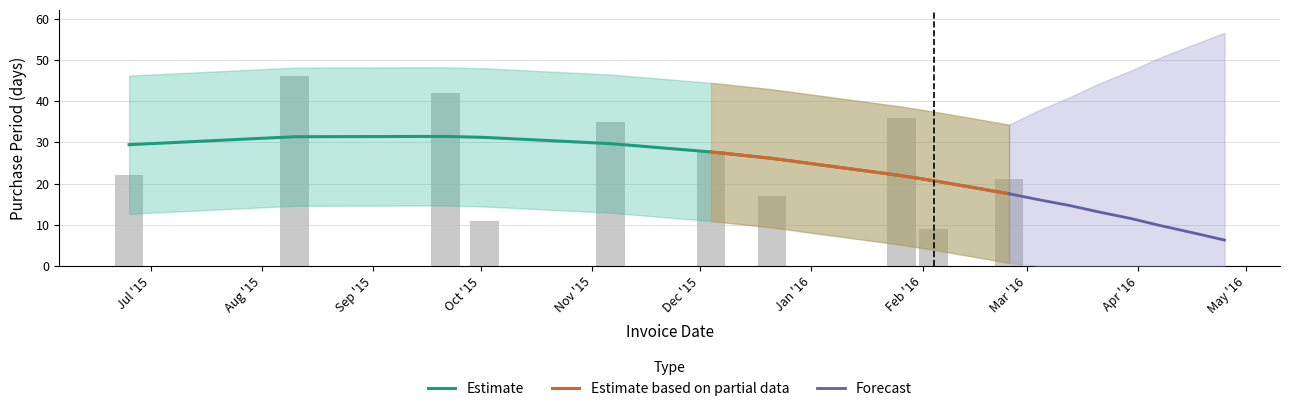

List the labels in order of value, largest first.

2015-08-10, 2015-09-21, 2016-01-26, 2015-11-06, 2015-12-04, 2015-06-25, 2016-02-25, 2015-12-21, 2015-10-02, 2016-02-04